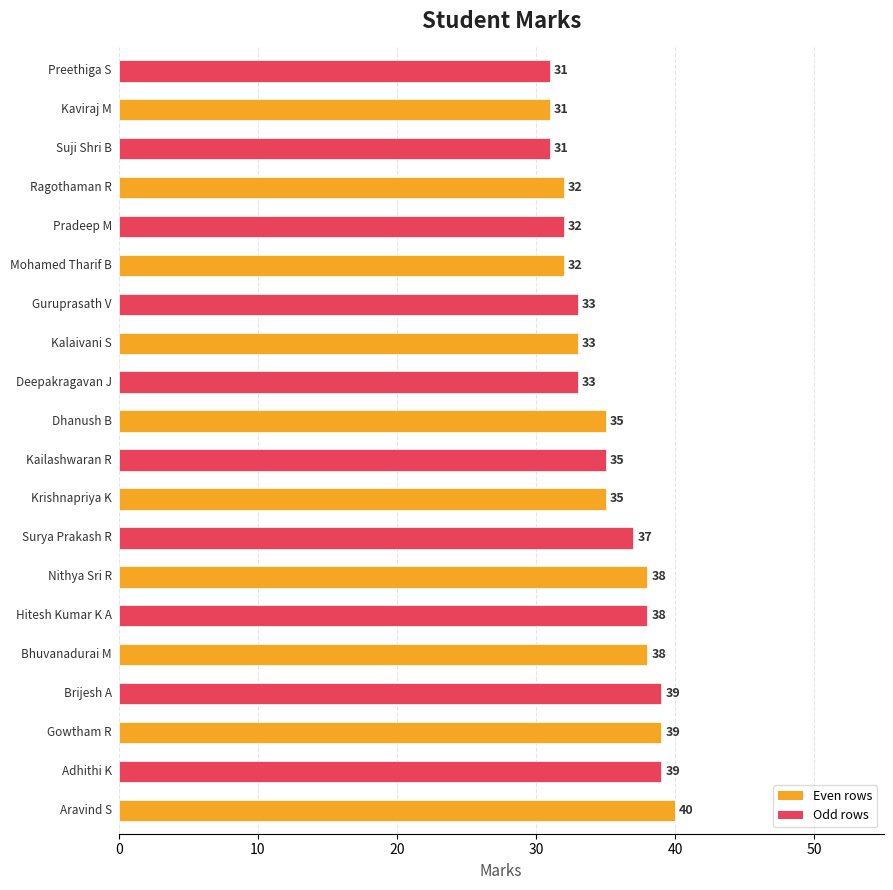

What is the minimum value shown in the chart?

31